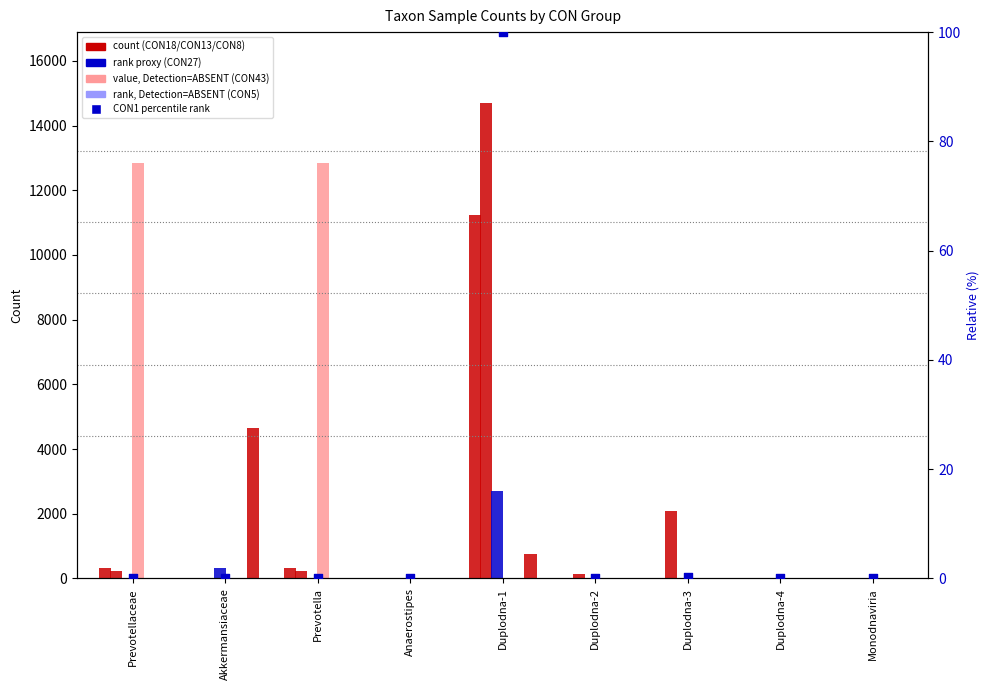

At how many categories does at least one series exceed 1058?

5